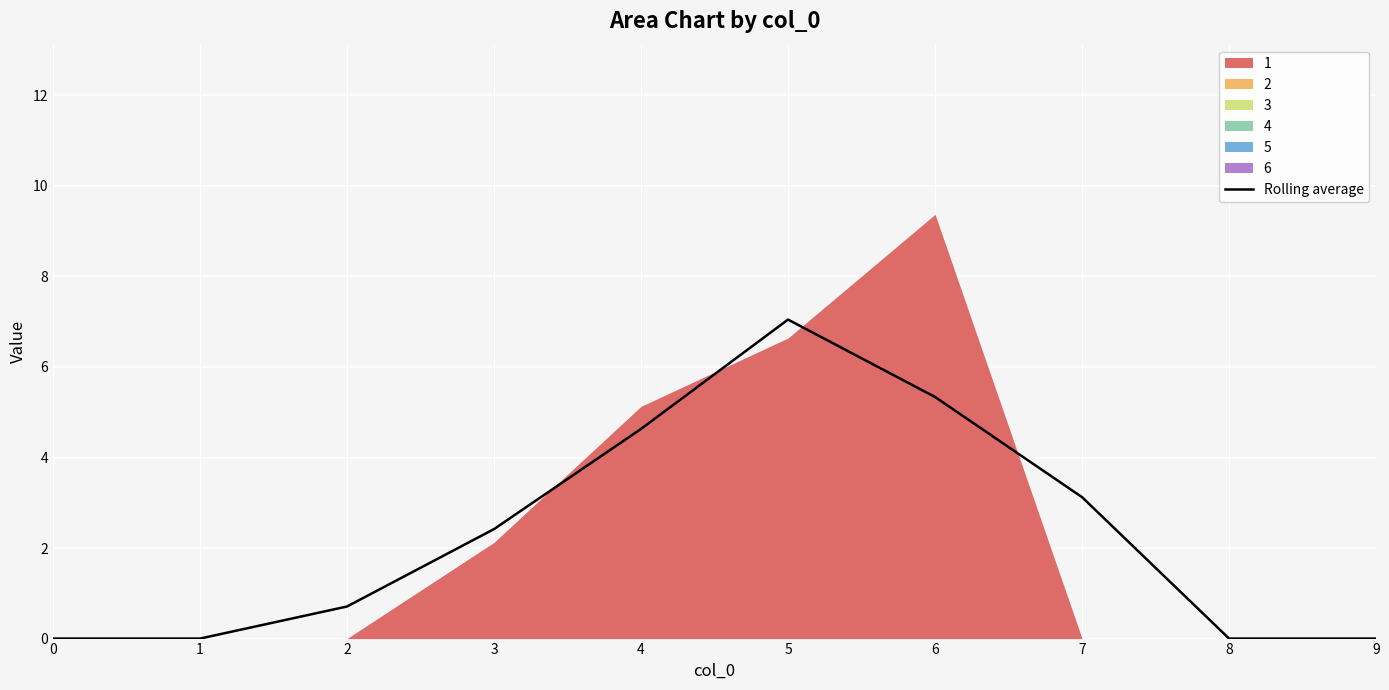

What is the average value?

2.3